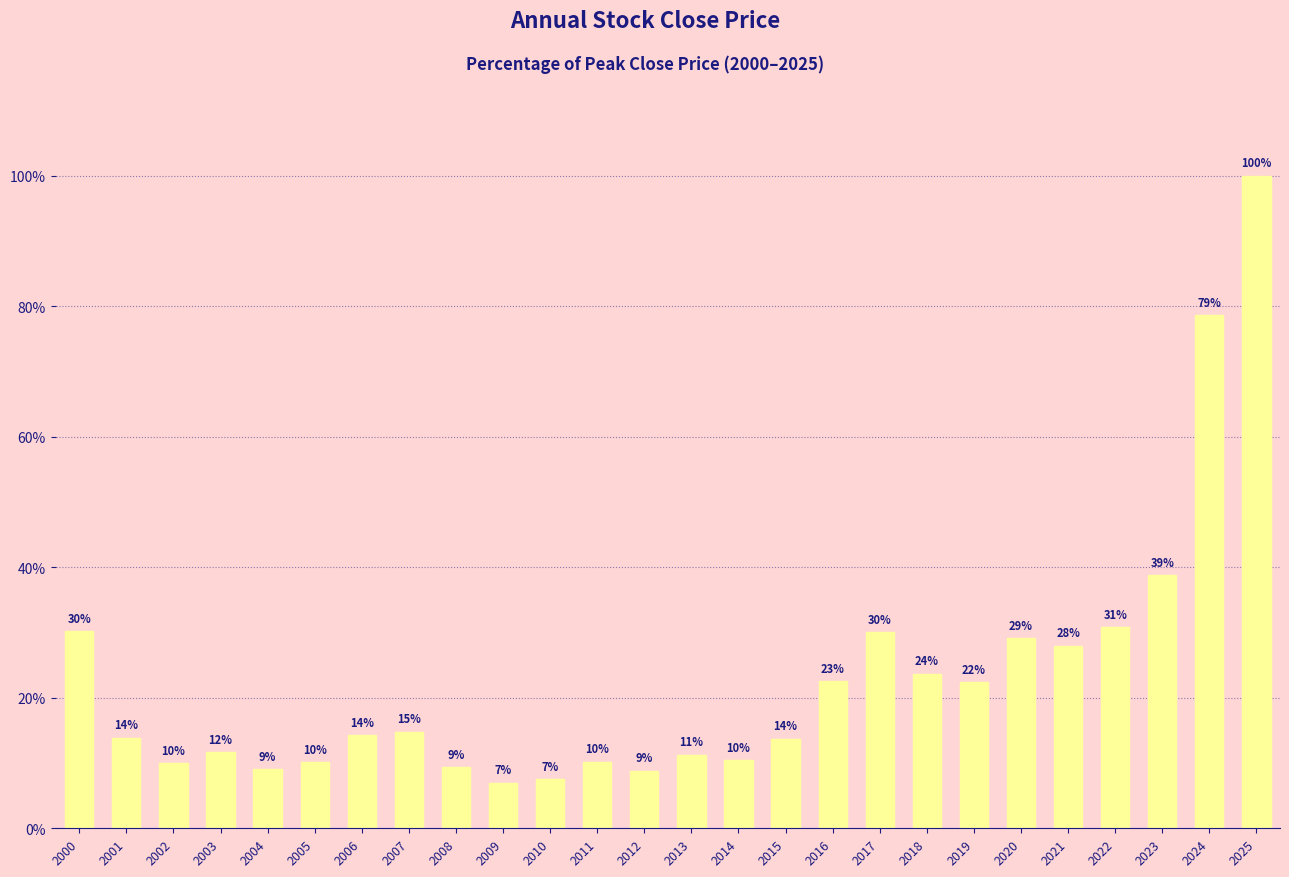

Which has a higher value, 2017 or 2021?

2017